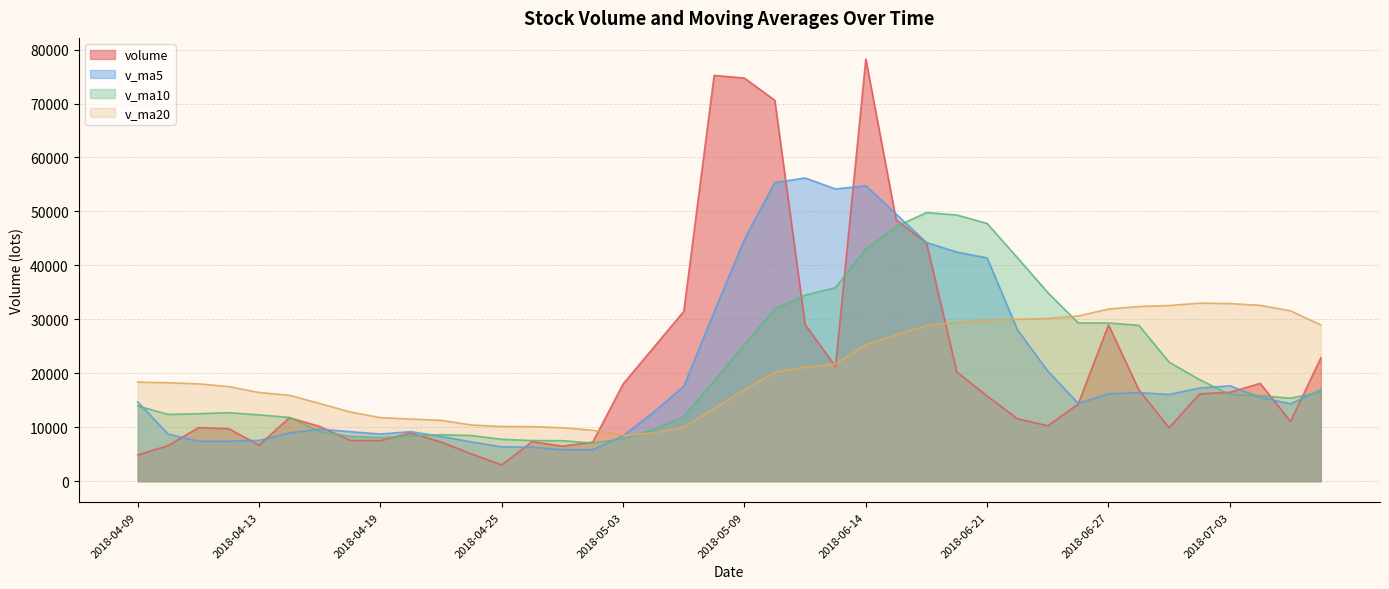

What is the difference between the highest and lowest values at 2018-06-15?

22394.6